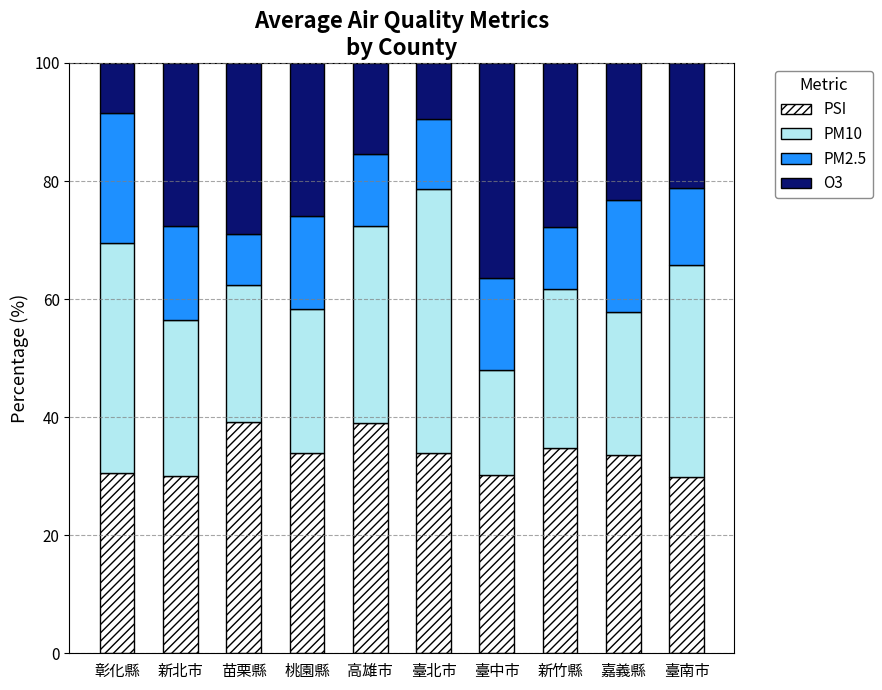

What is the minimum value for PSI?

29.9